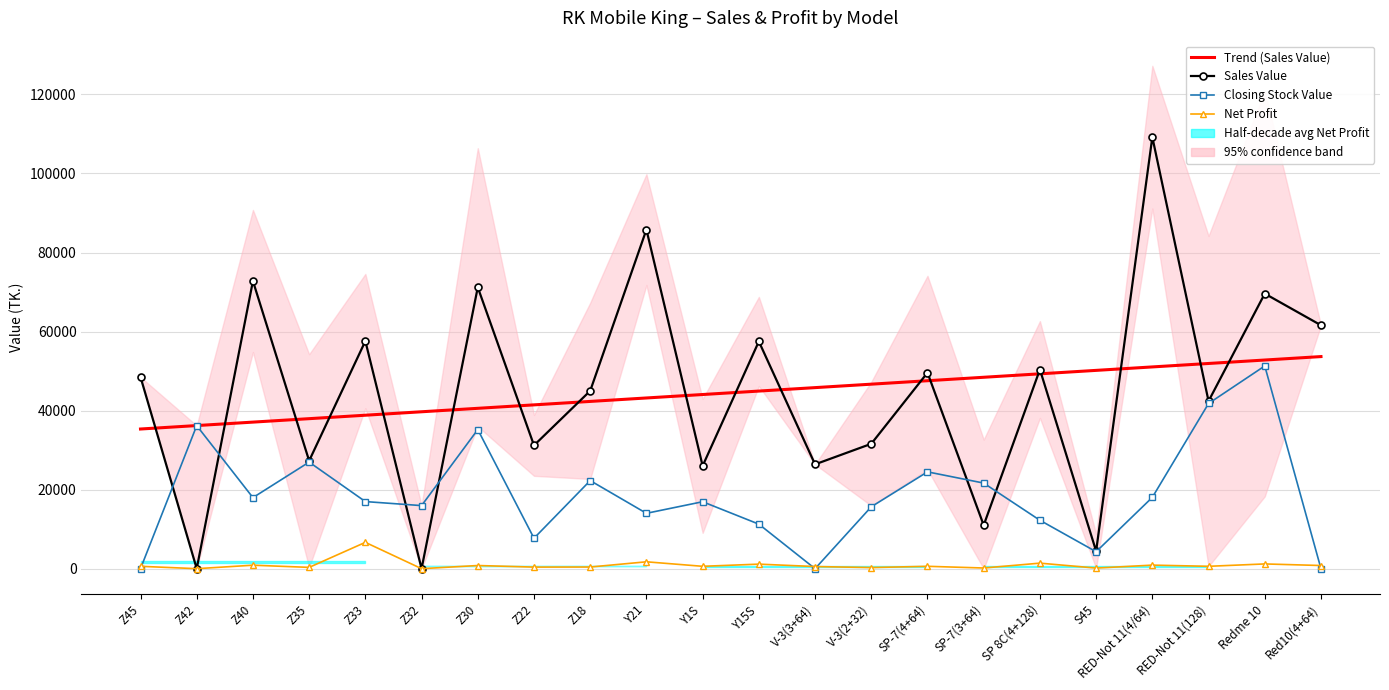

Between Z33 and SP-7(4+64), which is larger?

SP-7(4+64)